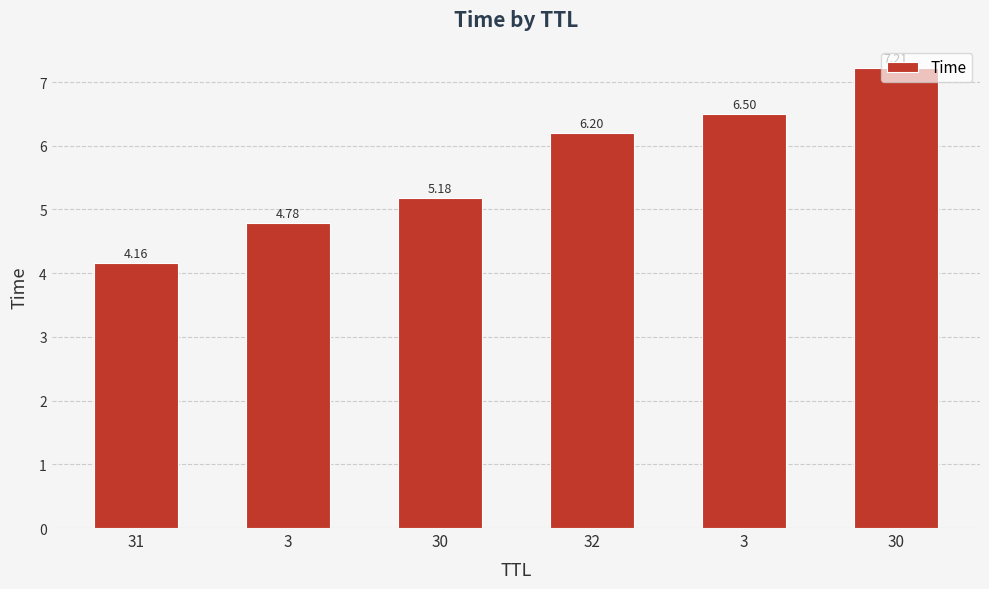

How many categories are shown in the chart?

6